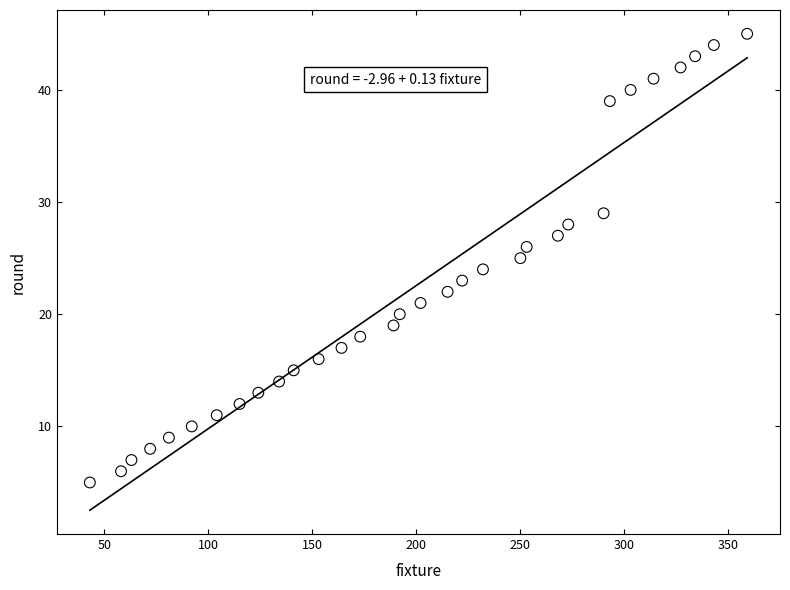

What is the range of Y values (max minus min)?

40